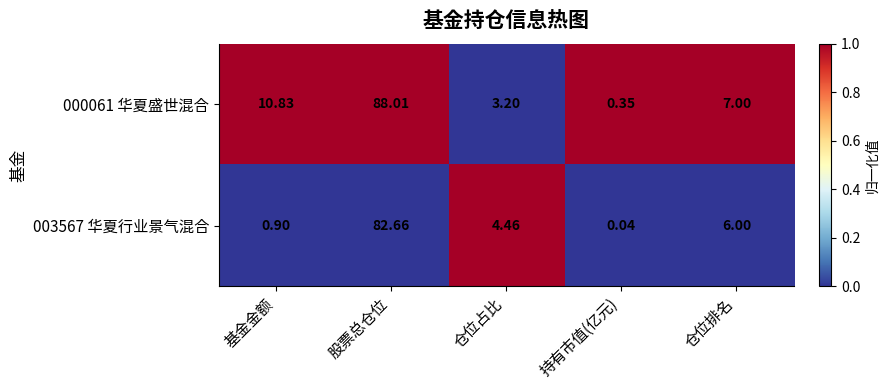

Rank the series at 基金金额 from lowest to highest value.

003567 华夏行业景气混合, 000061 华夏盛世混合